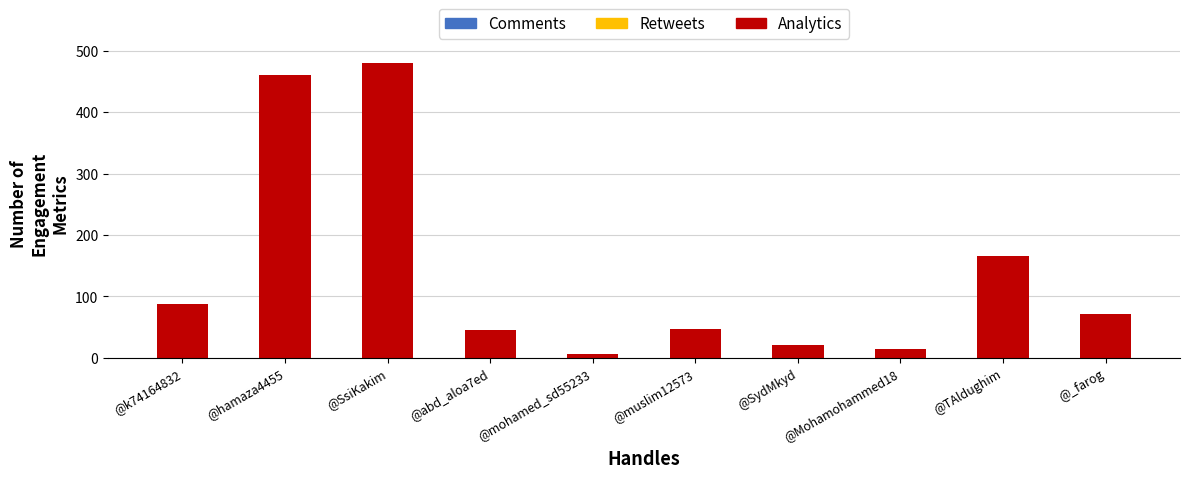

True or false: the data shows 74 at @muslim12573.

False